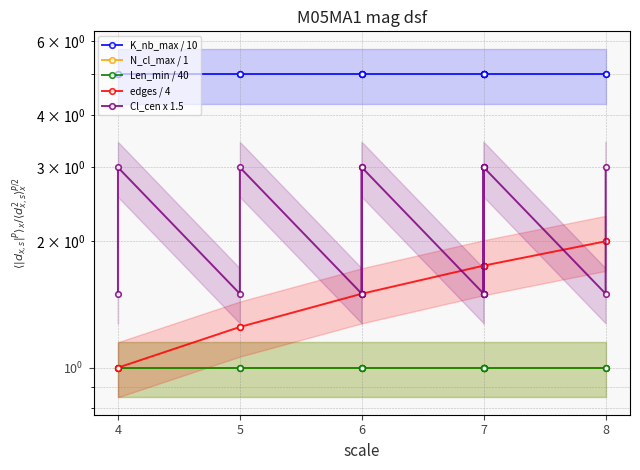

True or false: N_cl_max / 1 and K_nb_max / 10 cross at least once.

False